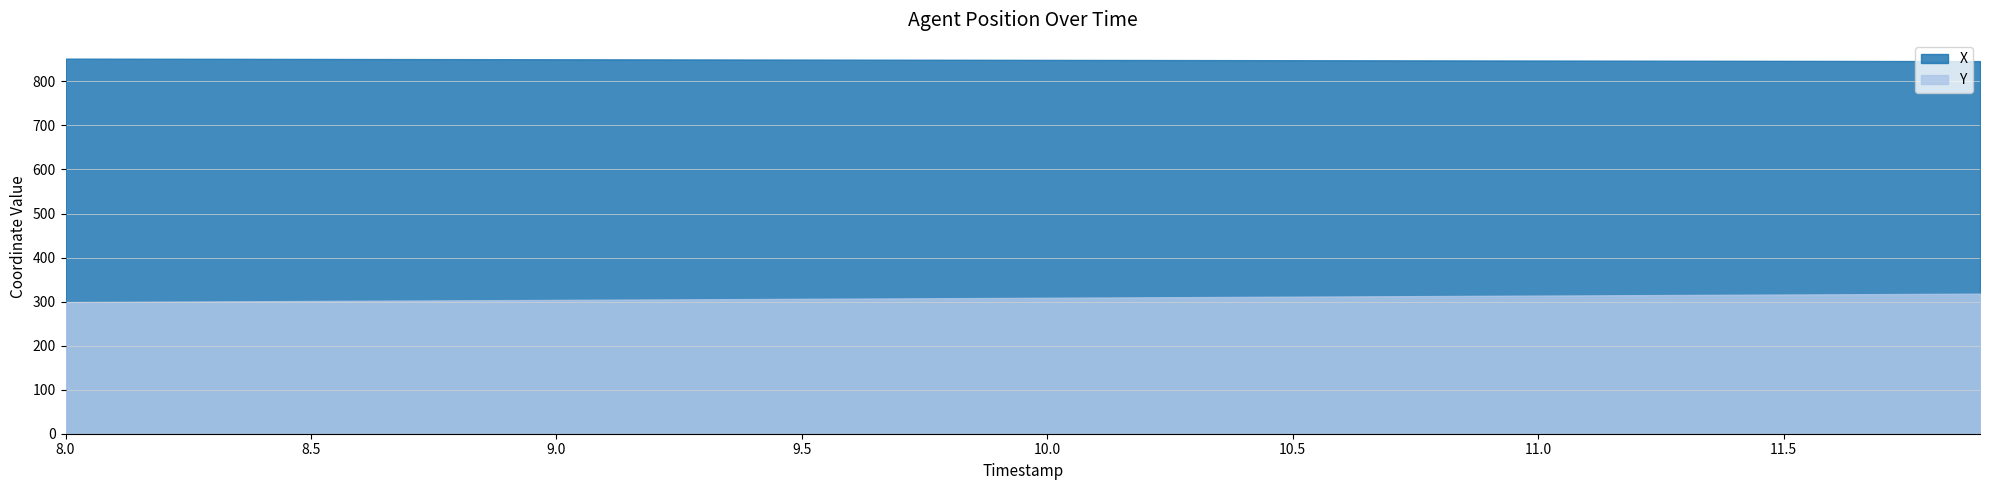

True or false: Y has a value of 312.6 at 28.

True